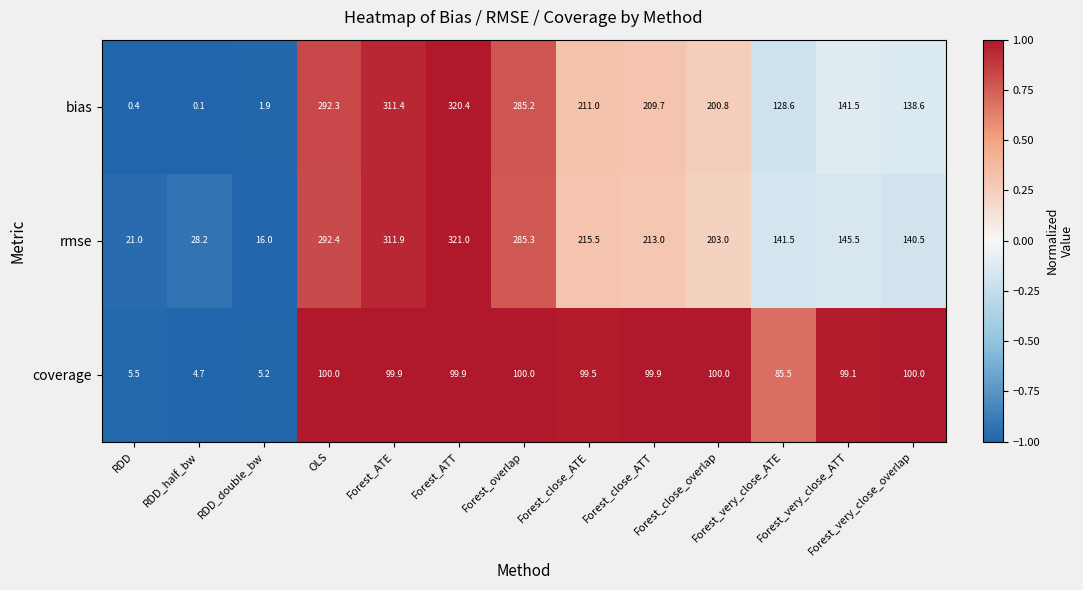

What is the difference between the coverage values at OLS and RDD_half_bw?

95.3